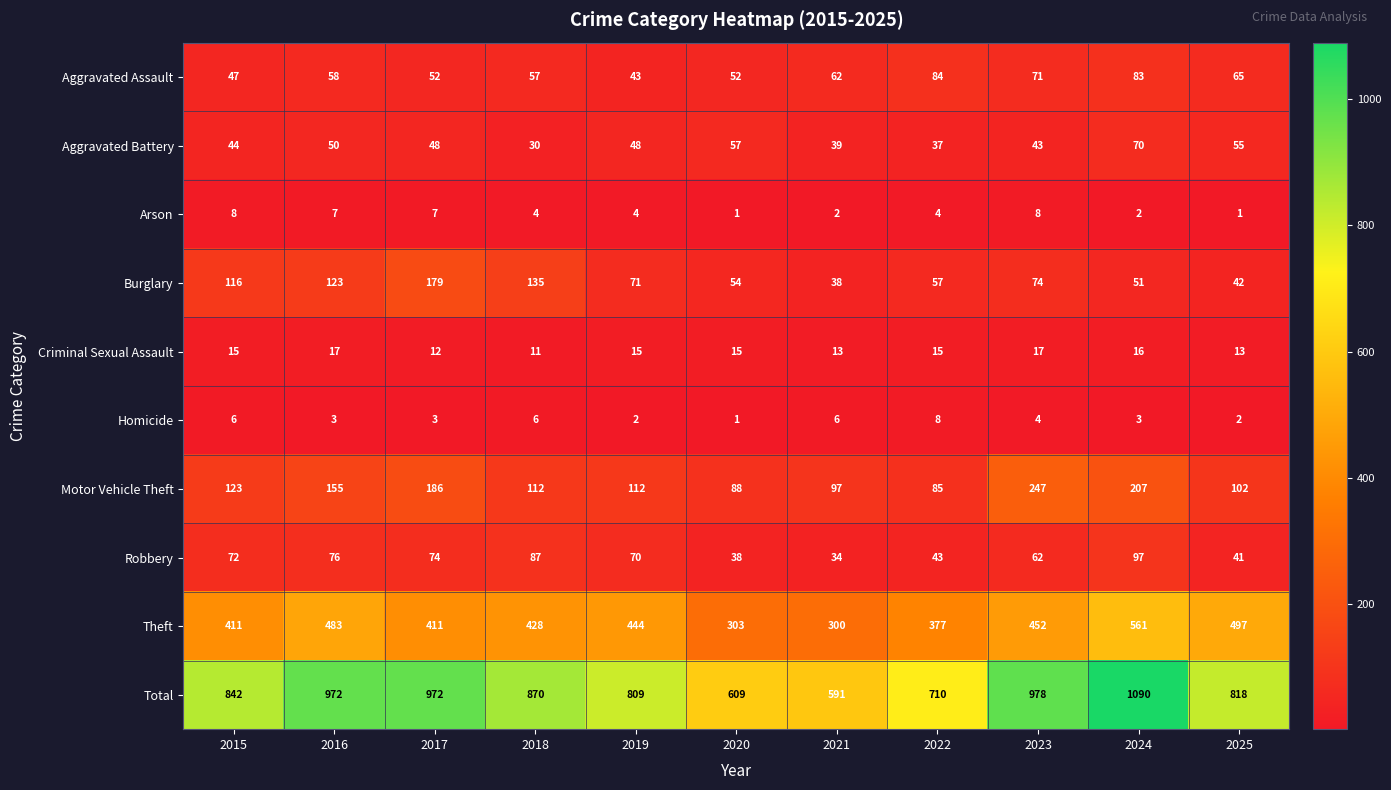

What is the difference between the highest and lowest values at 2021?

589